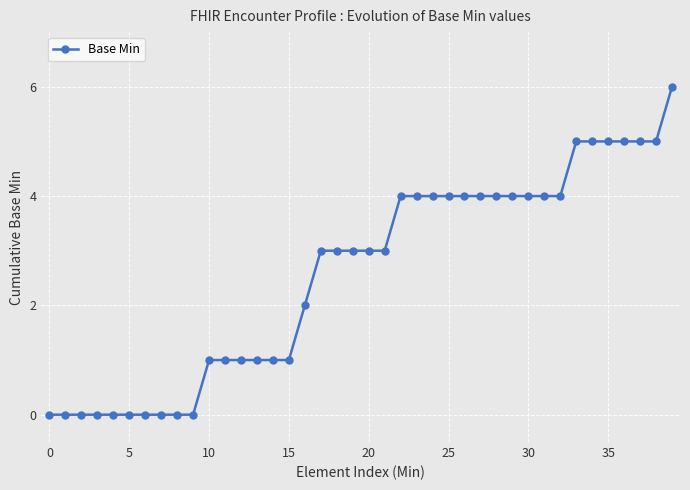

Reading left to right, transcribe all the data shown in this chart.

0	0	0	0	0	0	0	0	0	0	1	1	1	1	1	1	2	3	3	3	3	3	4	4	4	4	4	4	4	4	4	4	4	5	5	5	5	5	5	6